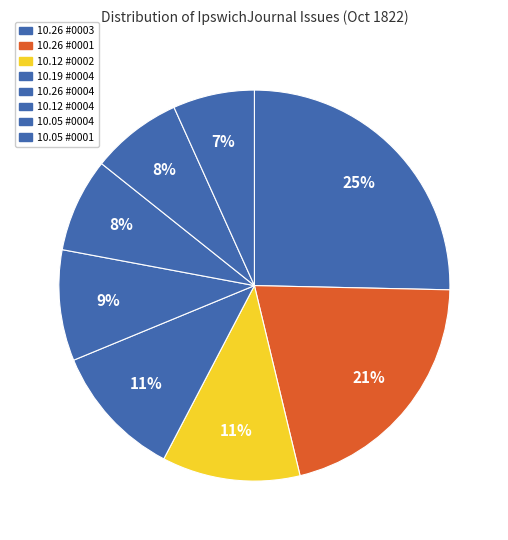

Which category has the smallest portion of the pie?

1822.10.05_IpswichJournal_0001